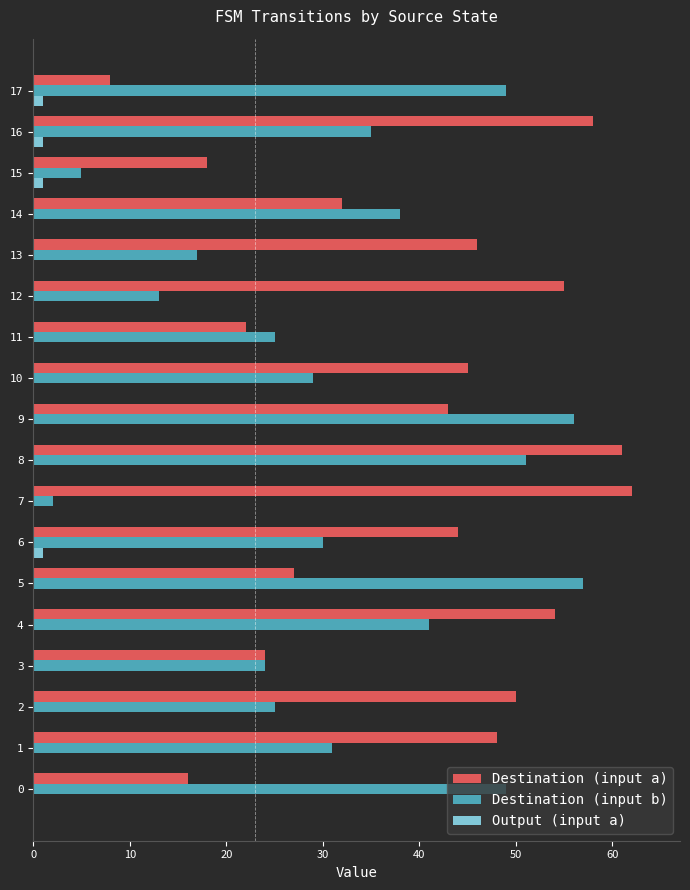

What is the sum of all Destination (input b) values?

577